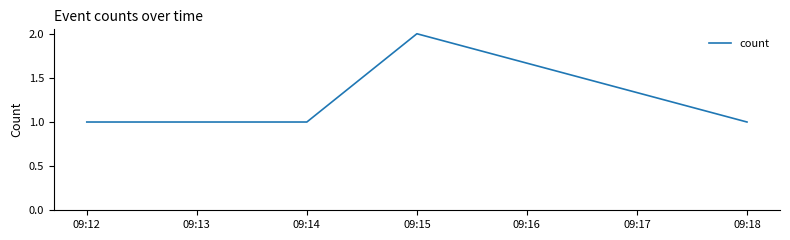

Which category has the highest value across all series?

09:15